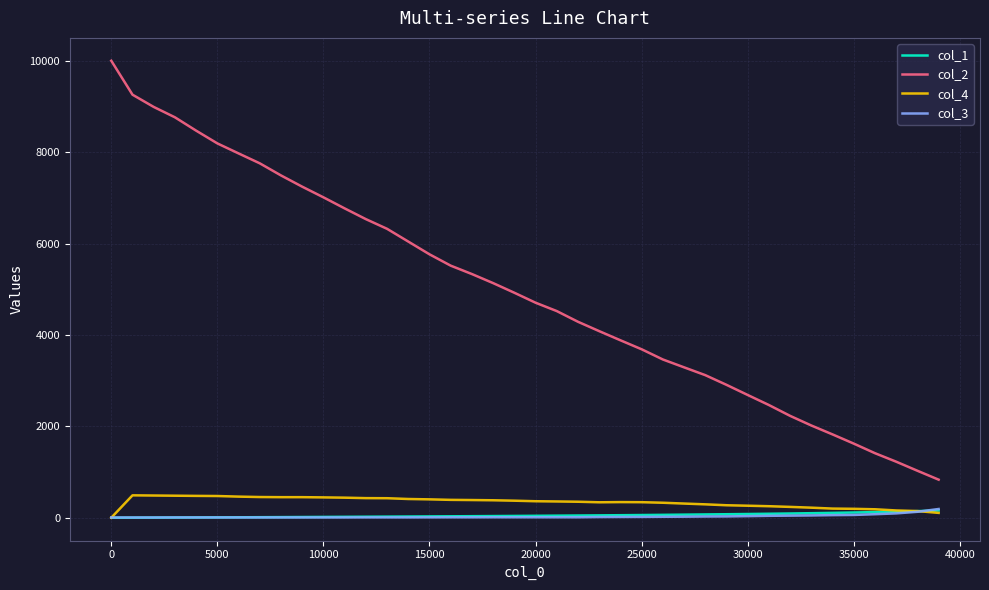

True or false: col_2 and col_1 intersect in this chart.

False